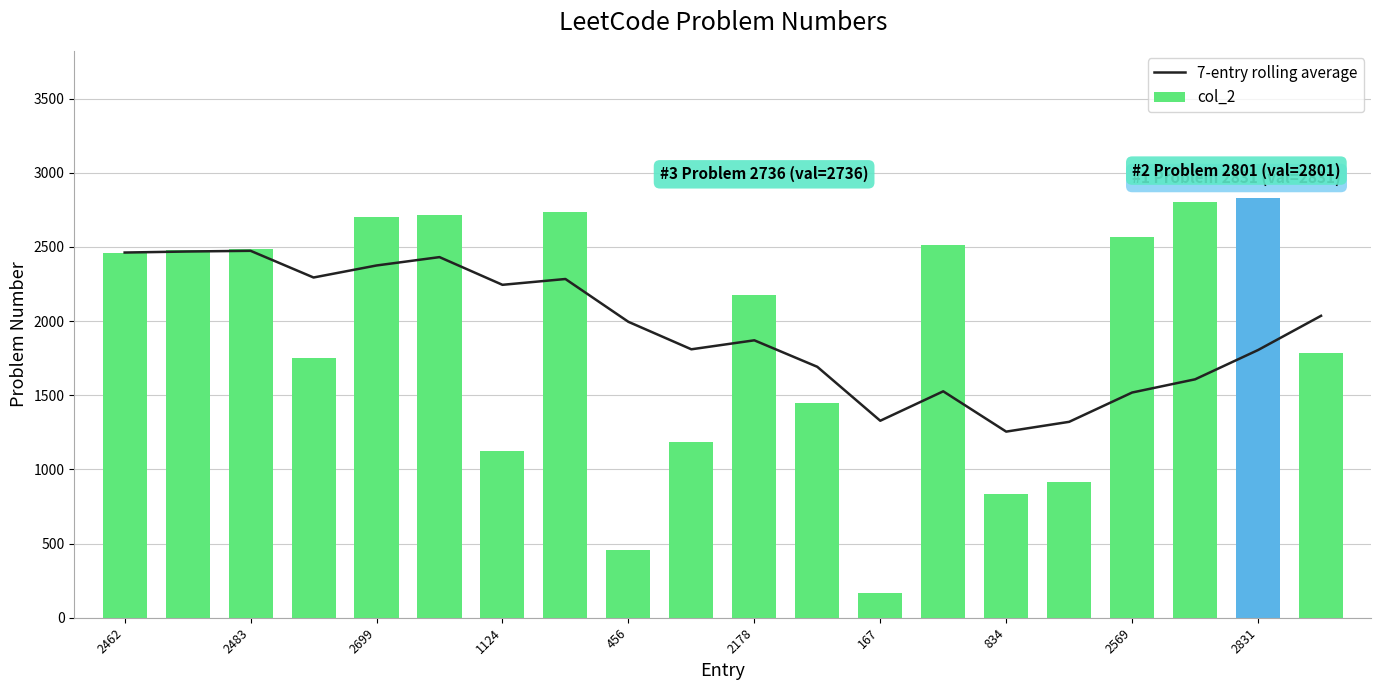

The 7-entry rolling average series shows 1752.2 at 834. True or false?

False